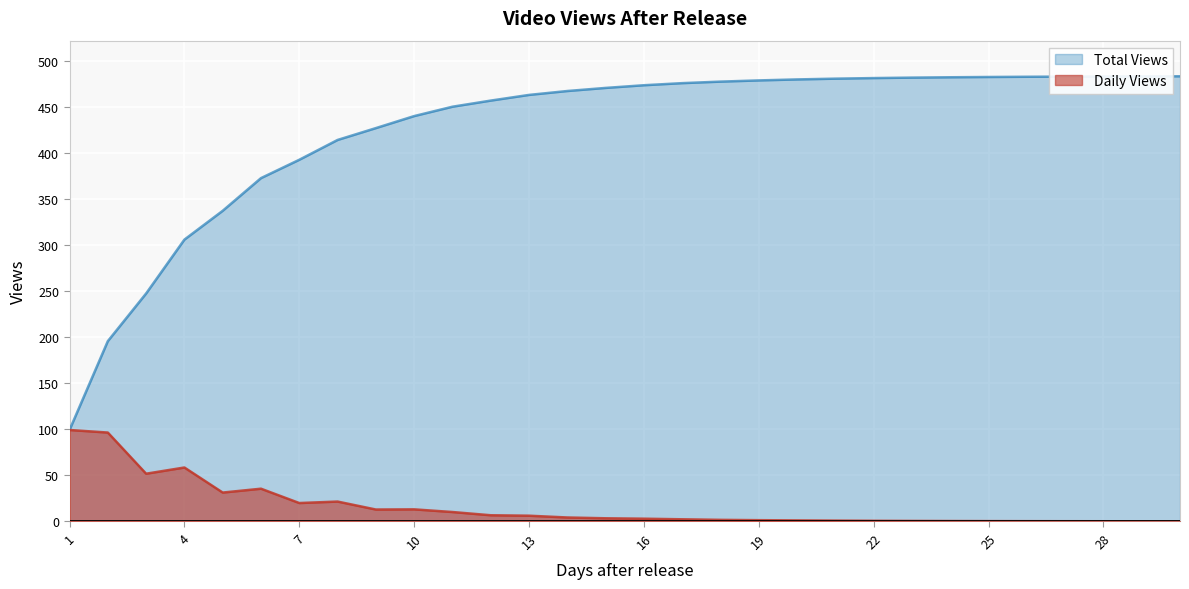

Reading left to right, list all the values displayed in this chart.

Daily Views: 1=99.3	2=96.5	3=51.8	4=58.5	5=31.3	6=35.5	7=19.9	8=21.5	9=12.9	10=13.1	11=10.2	12=6.7	13=6.2	14=4.2	15=3.4	16=2.9	17=2.3	18=1.7	19=1.3	20=1.1	21=0.8	22=0.6	23=0.5	24=0.4	25=0.3	26=0.2	27=0.2	28=0.1	29=0.1	30=0.1
Total Views: 1=99.3	2=195.9	3=247.7	4=306.2	5=337.5	6=373.0	7=393.0	8=414.5	9=427.4	10=440.5	11=450.6	12=457.3	13=463.5	14=467.7	15=471.1	16=474.0	17=476.3	18=477.9	19=479.2	20=480.3	21=481.1	22=481.8	23=482.3	24=482.7	25=483.0	26=483.2	27=483.4	28=483.5	29=483.6	30=483.7